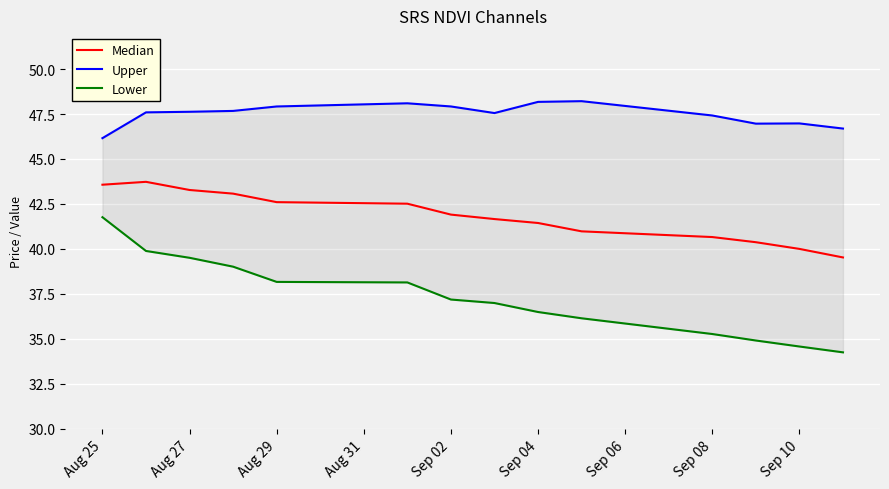

What is the difference between the Lower values at Sep 10 and Sep 08?

0.7